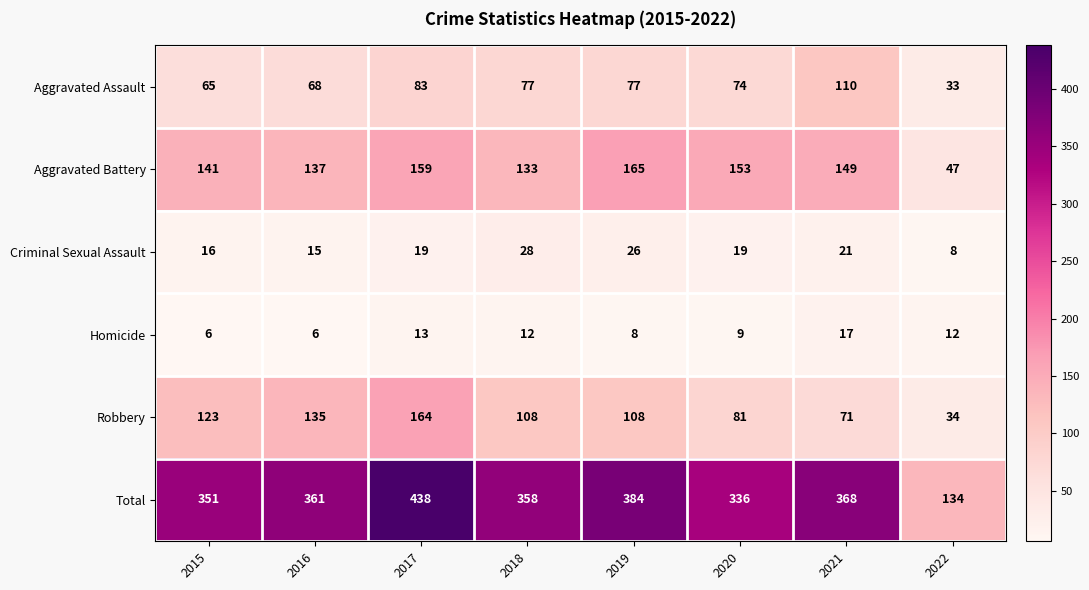

What is the difference between the second highest and second lowest values in the Total series?

48